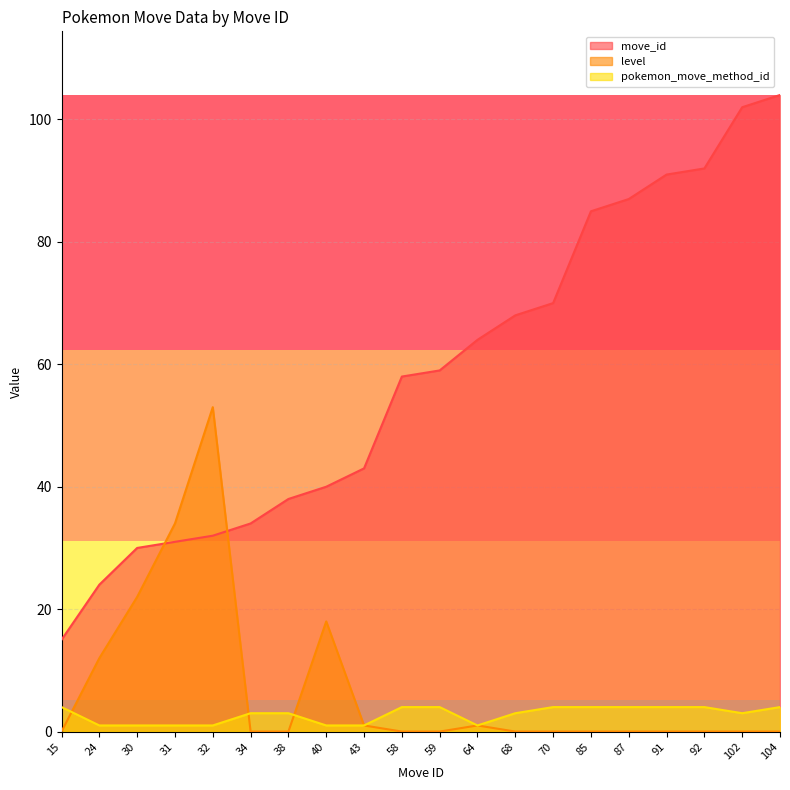

Which series has the largest total across all categories?

move_id